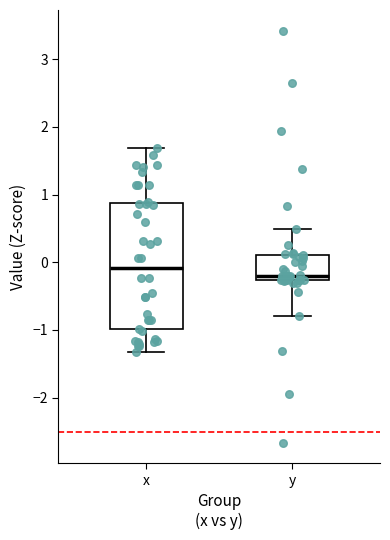

Where is the upper edge of the box for y on the y-axis? The values are not printed on the chart, so give them approximately, as read against the axis.

0.1